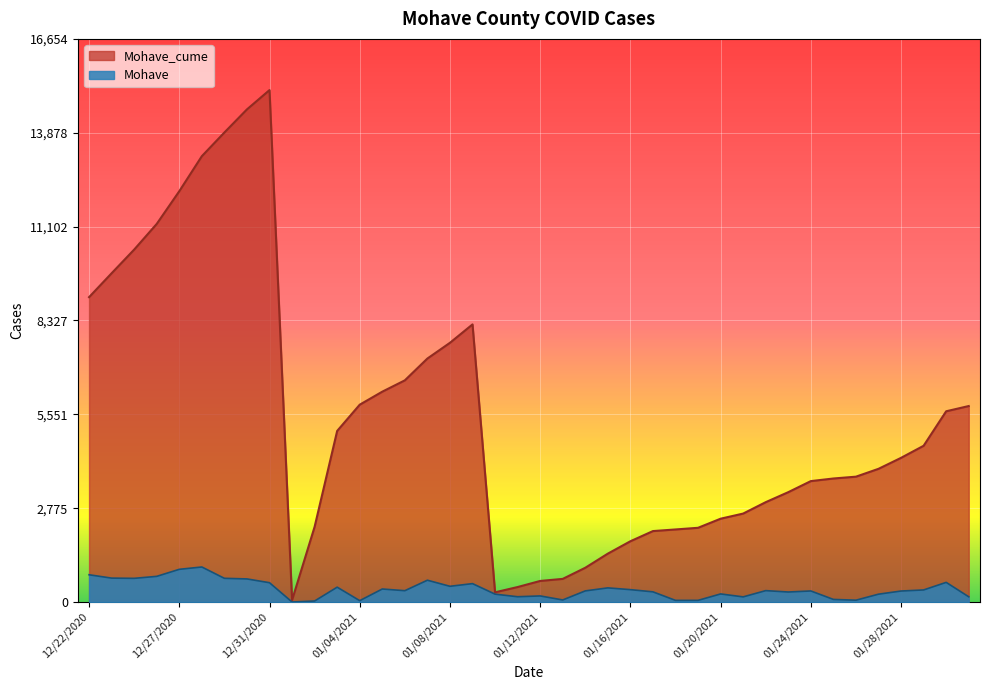

Which category has the lowest value across all series?

1/1/2021